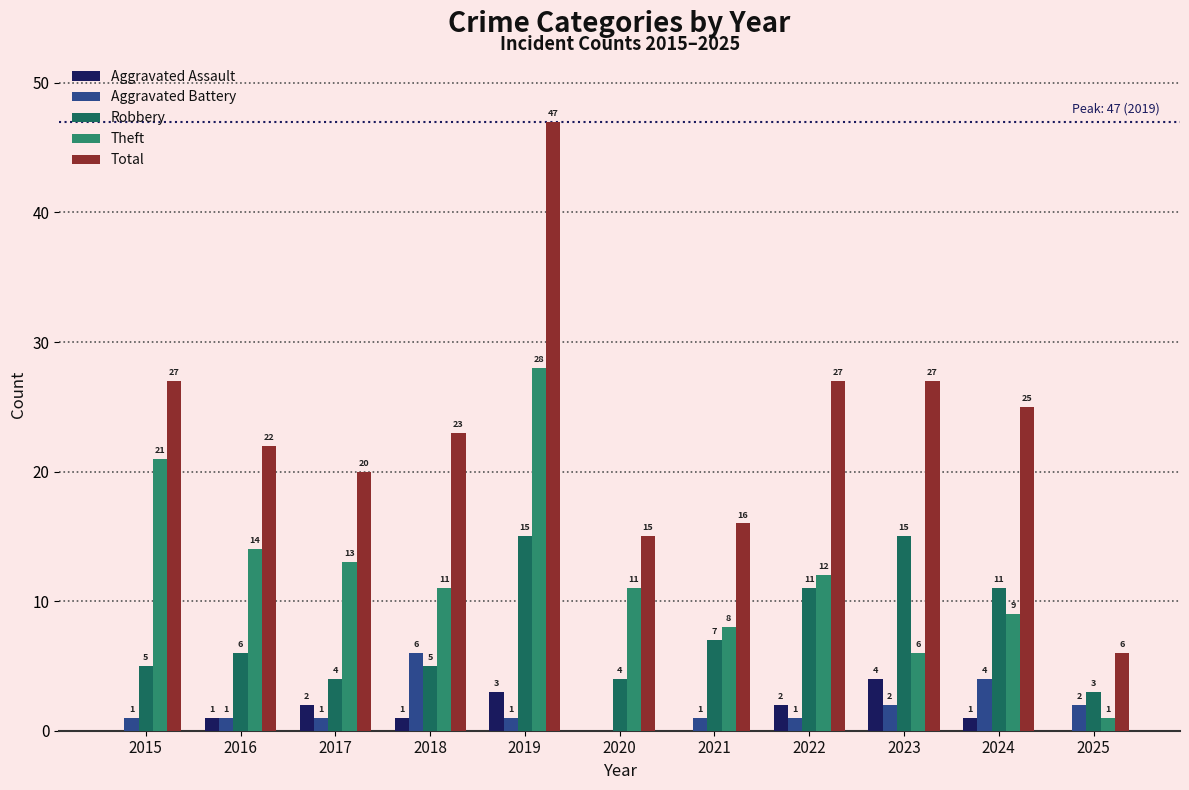

True or false: Theft has a value of 4 at 2024.

False